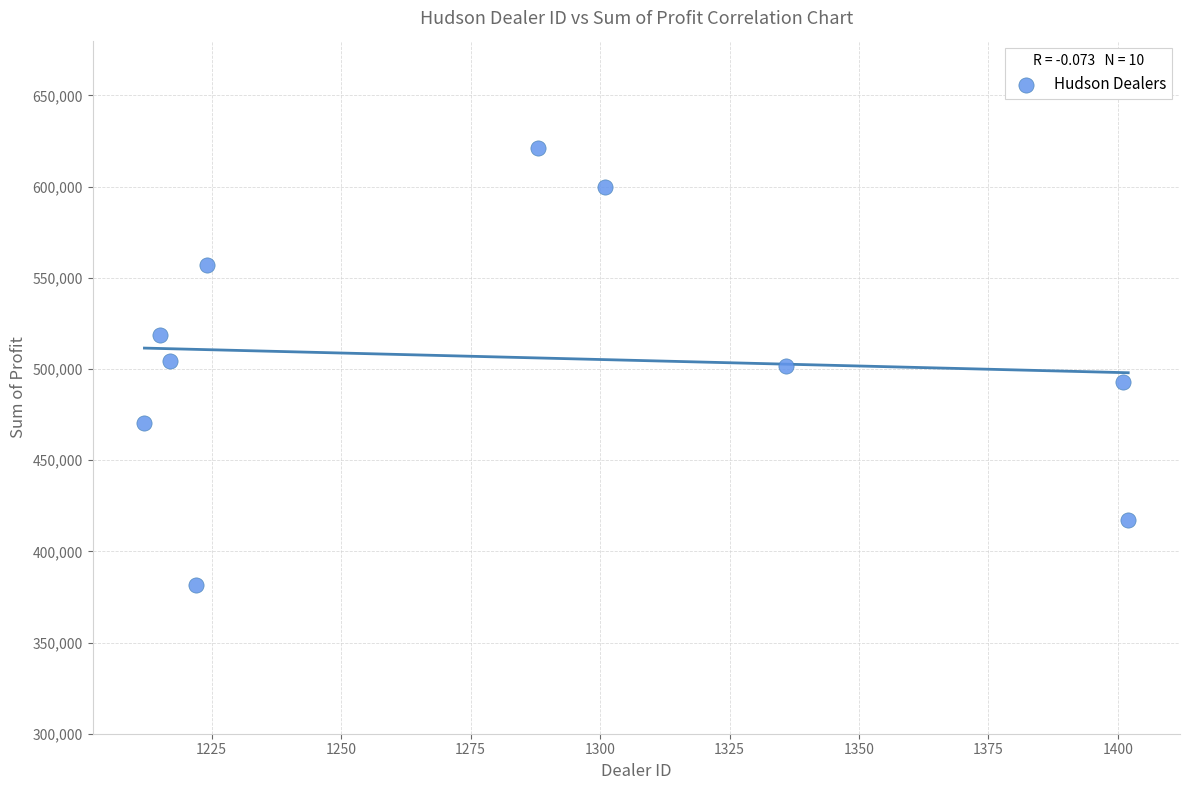

What is the average X value?

1281.8